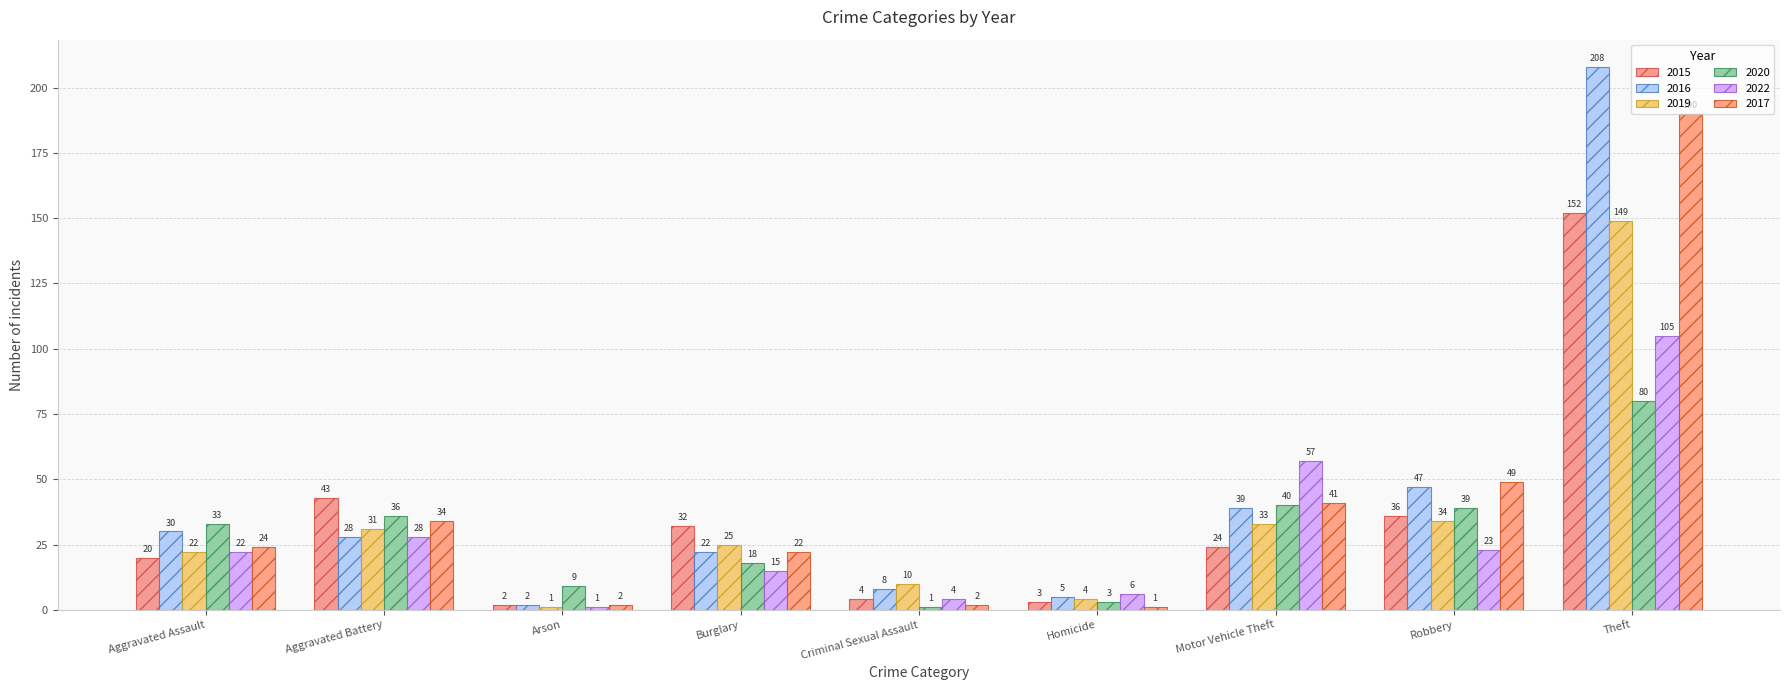

Which category has the highest value in the 2016 series?

Theft